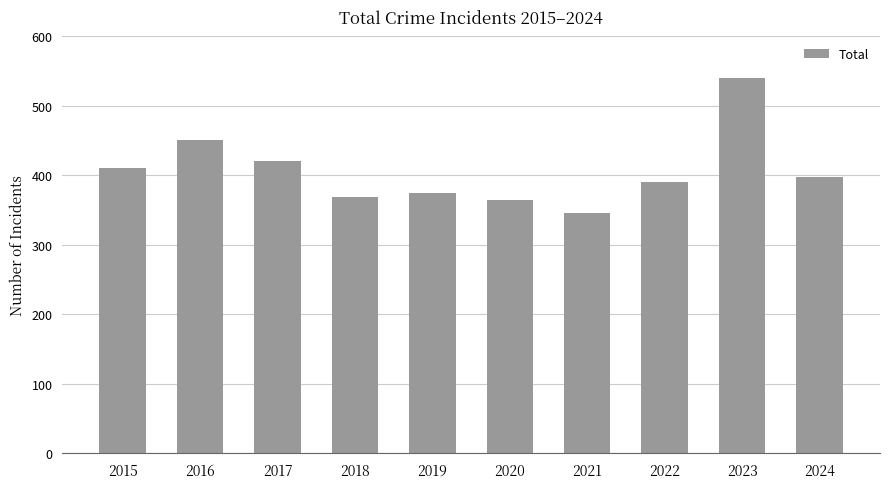

What is the greatest value displayed?

540